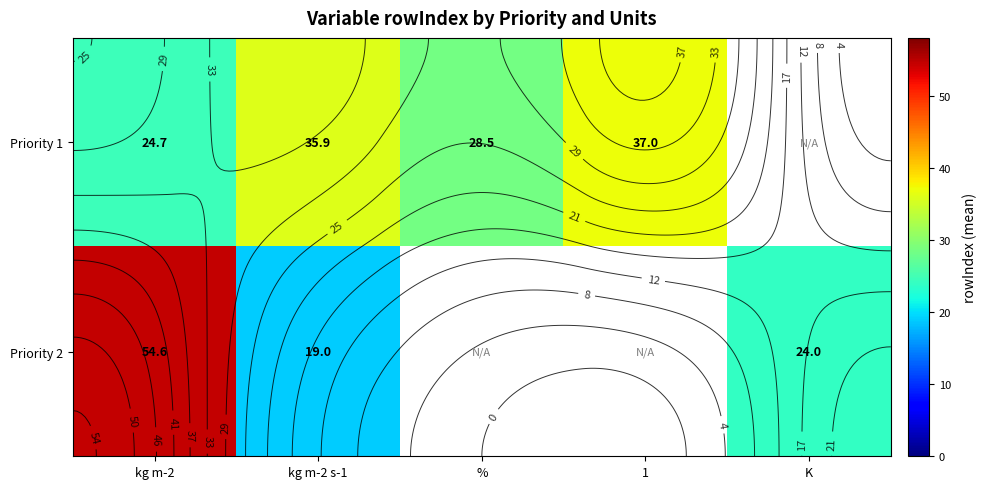

The value of Priority 2 at kg m-2 is 26.4. True or false?

False